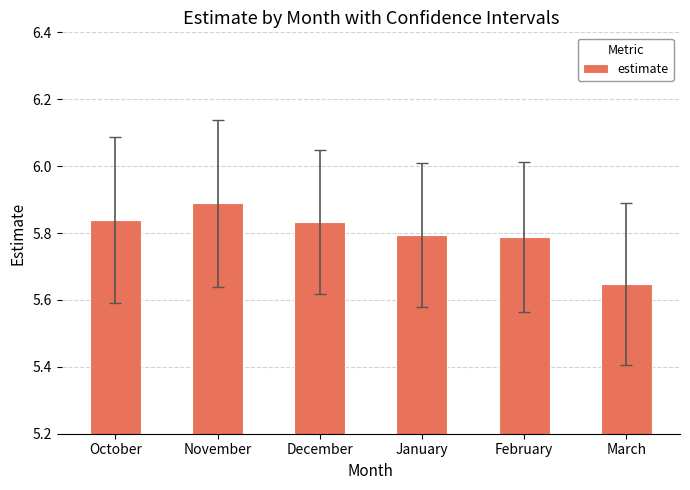

What is the sum of the values at November and January?

11.7